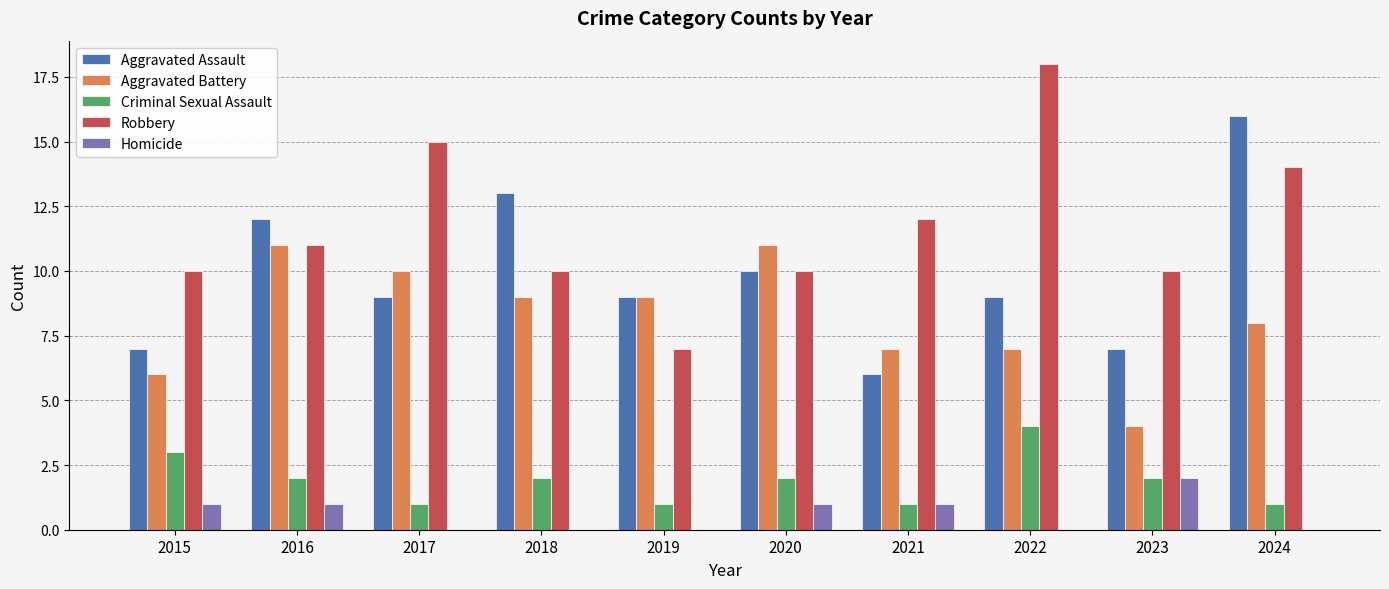

What is the average value of the Homicide series?

1